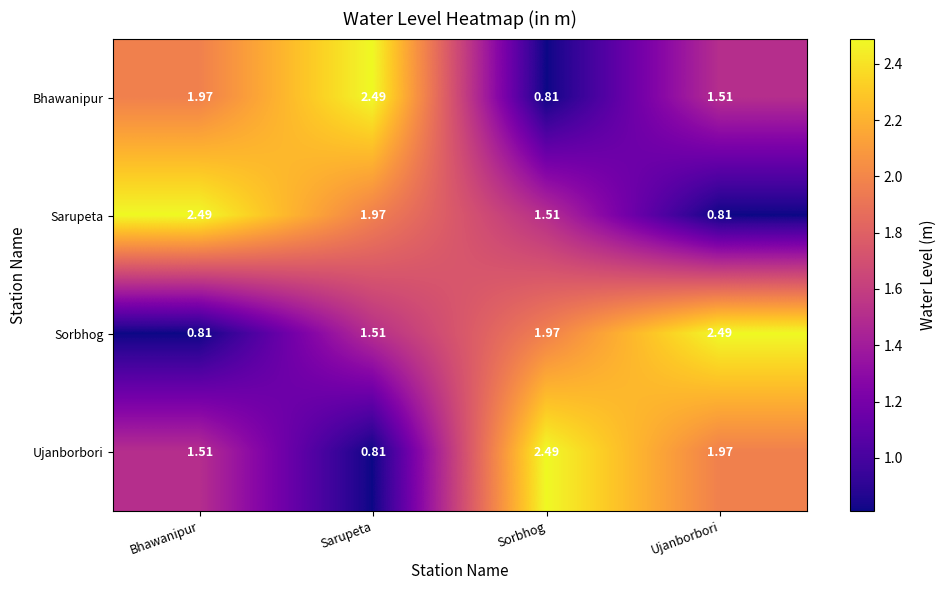

At which label does Sarupeta first exceed 1?

Bhawanipur